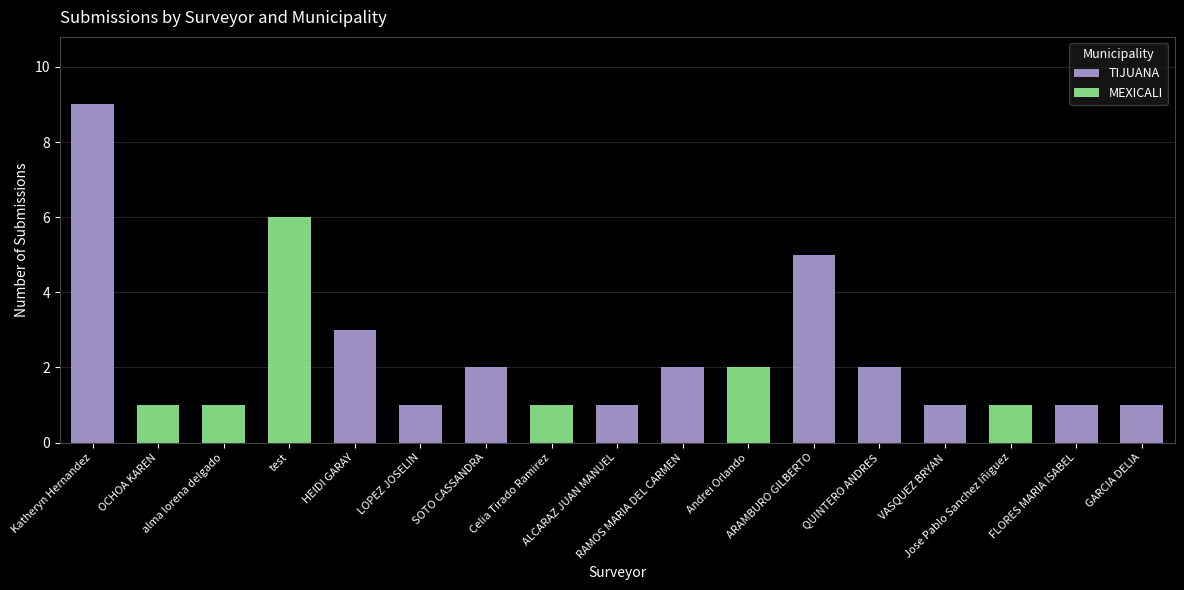

What is the sum of all TIJUANA values?

28